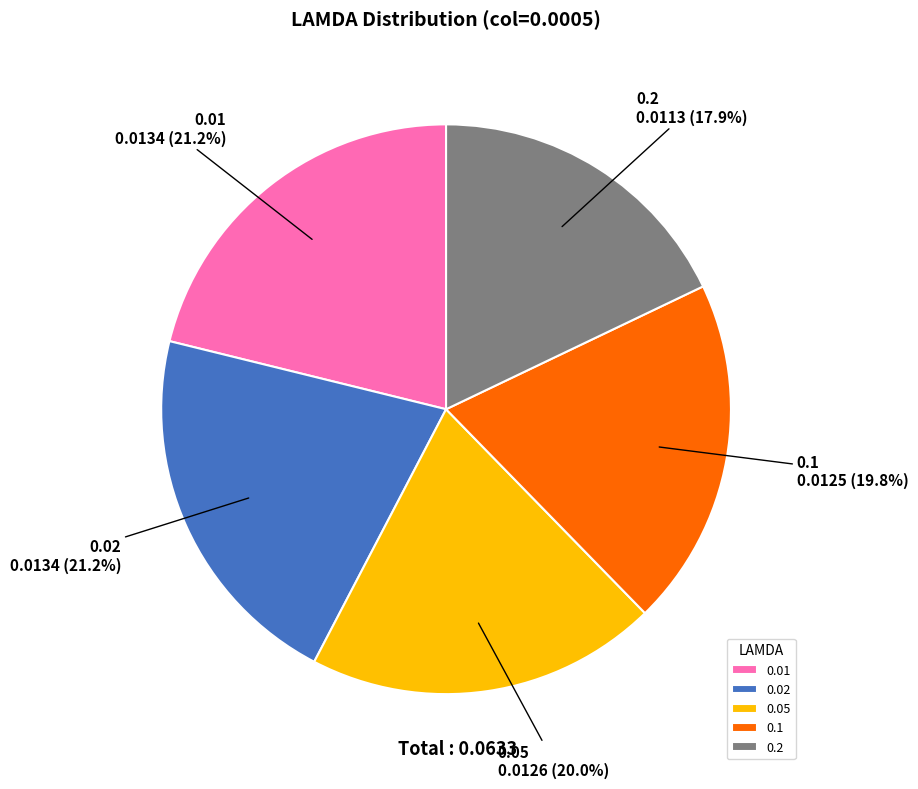

How many slices are in this pie chart?

5